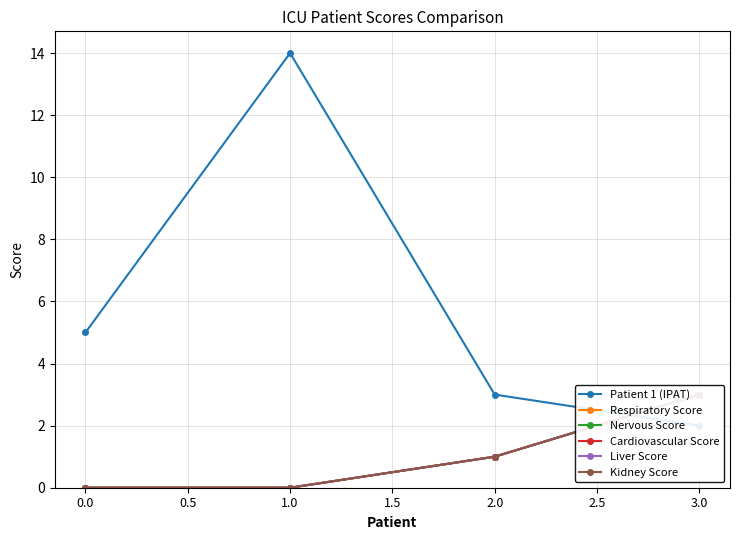

At 0.0, list the series in order from smallest to largest.

Respiratory Score, Nervous Score, Cardiovascular Score, Liver Score, Kidney Score, Patient 1 (IPAT)